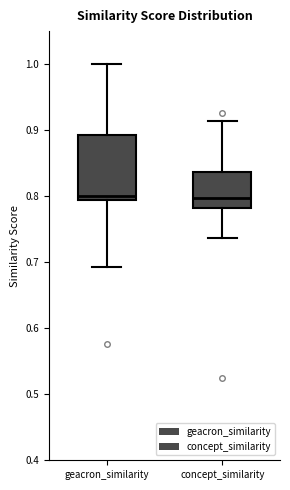

Reading left to right, transcribe this box plot: for each box, give where its median line is, the range the box spans, and where its two whiskers end, as read against the y-axis. The values are not printed on the chart, so give them approximately, as read against the axis.

geacron_similarity: median 0.80, box 0.79 to 0.89, whiskers 0.69 to 1.00
concept_similarity: median 0.80, box 0.78 to 0.84, whiskers 0.74 to 0.91